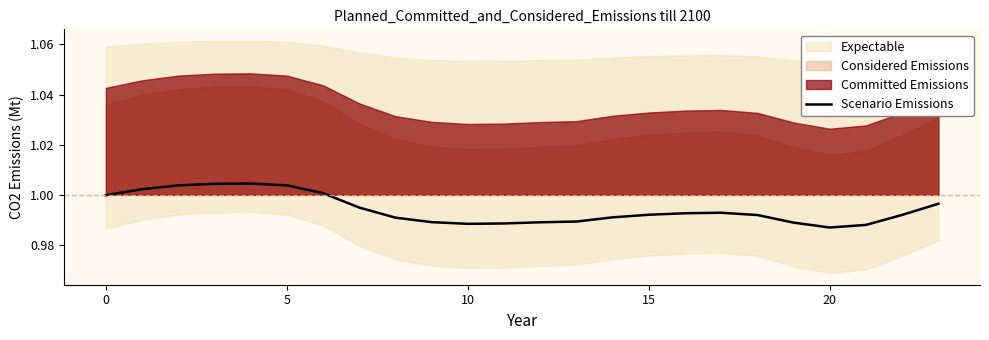

Is it true that the value at 19 is 1.0?

True